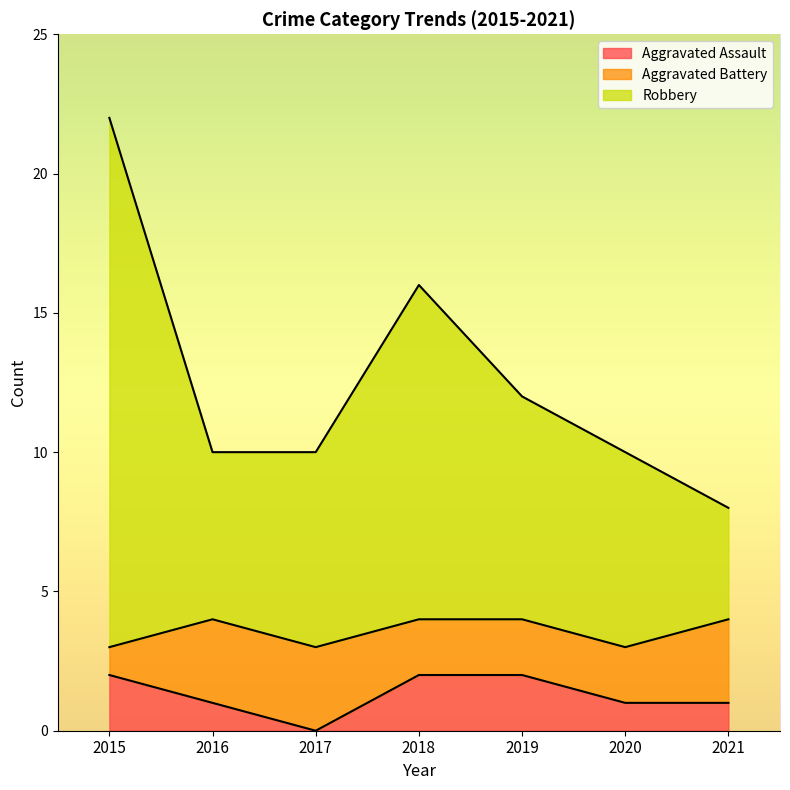

What is the total value across all series at 2015?

22